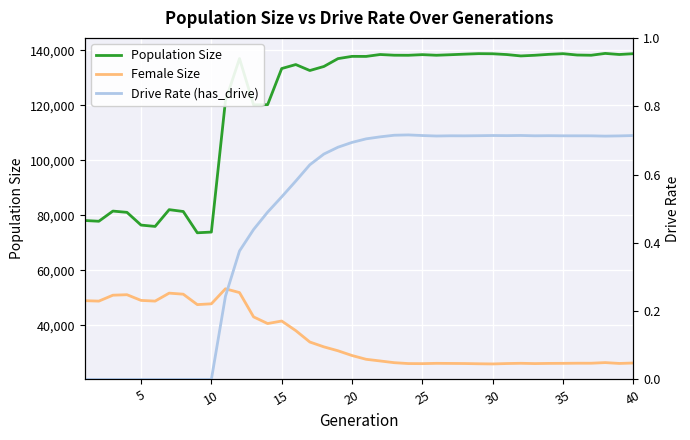

List the series in order of their peak value, highest first.

Population Size, Female Size, Drive Rate (has_drive)